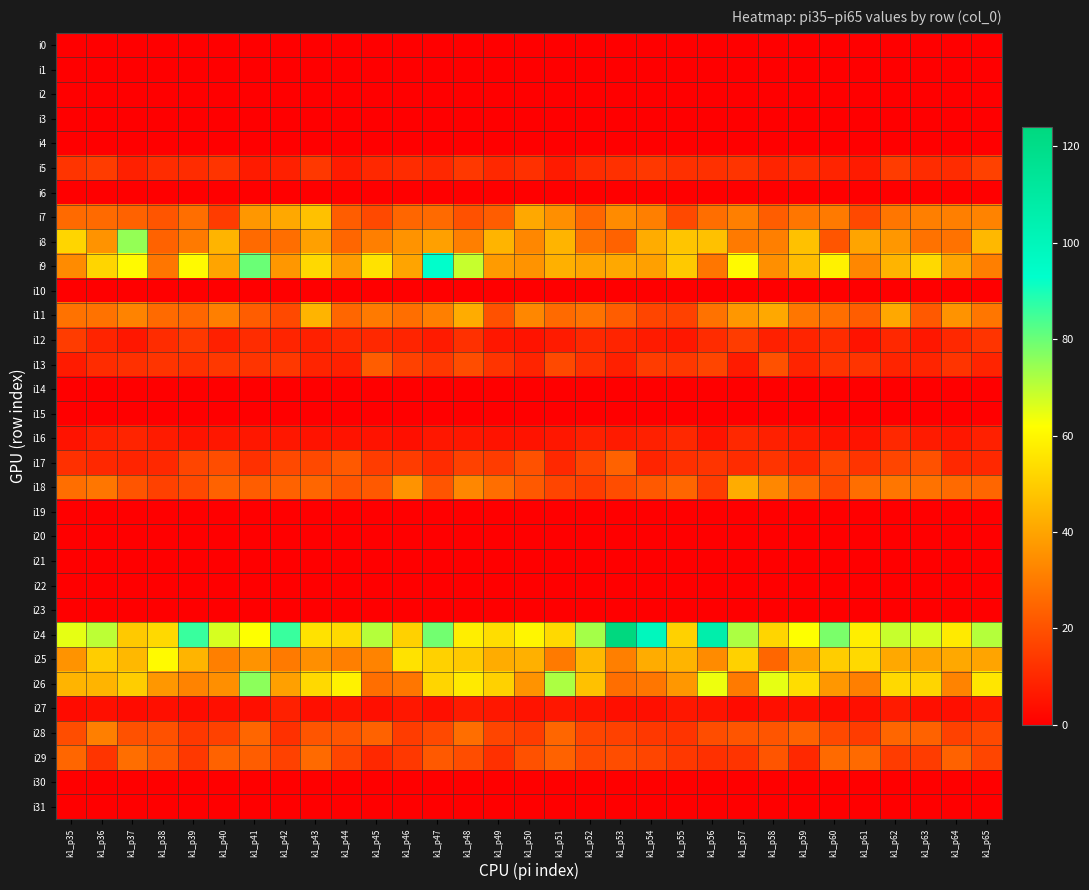

Count the number of data series in this chart.

32